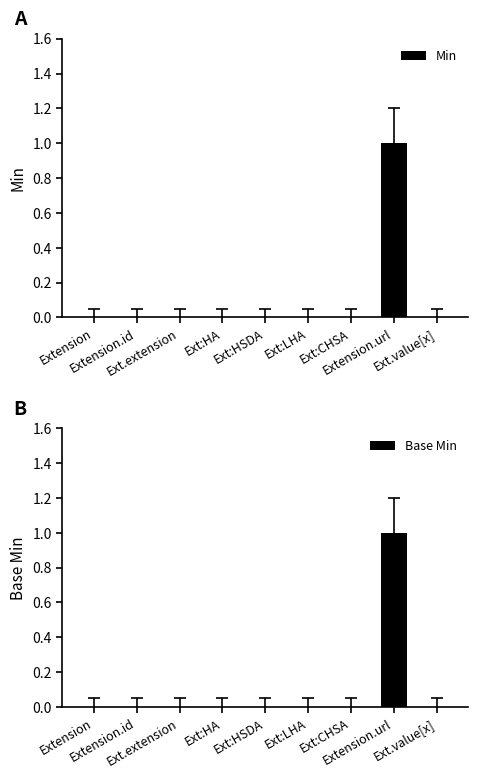

Are the bars grouped side by side (vs. stacked)?

Yes